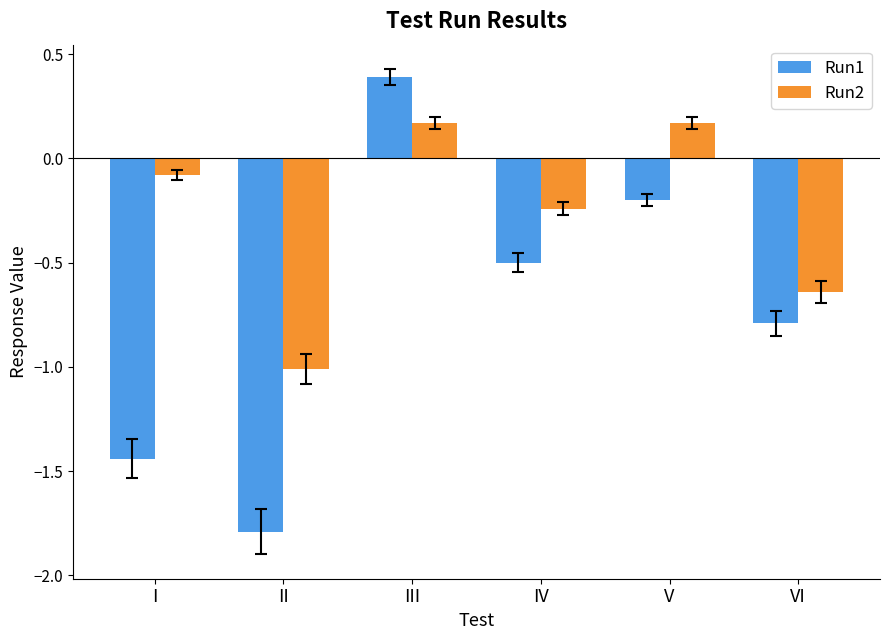

Does the chart contain stacked bars?

No